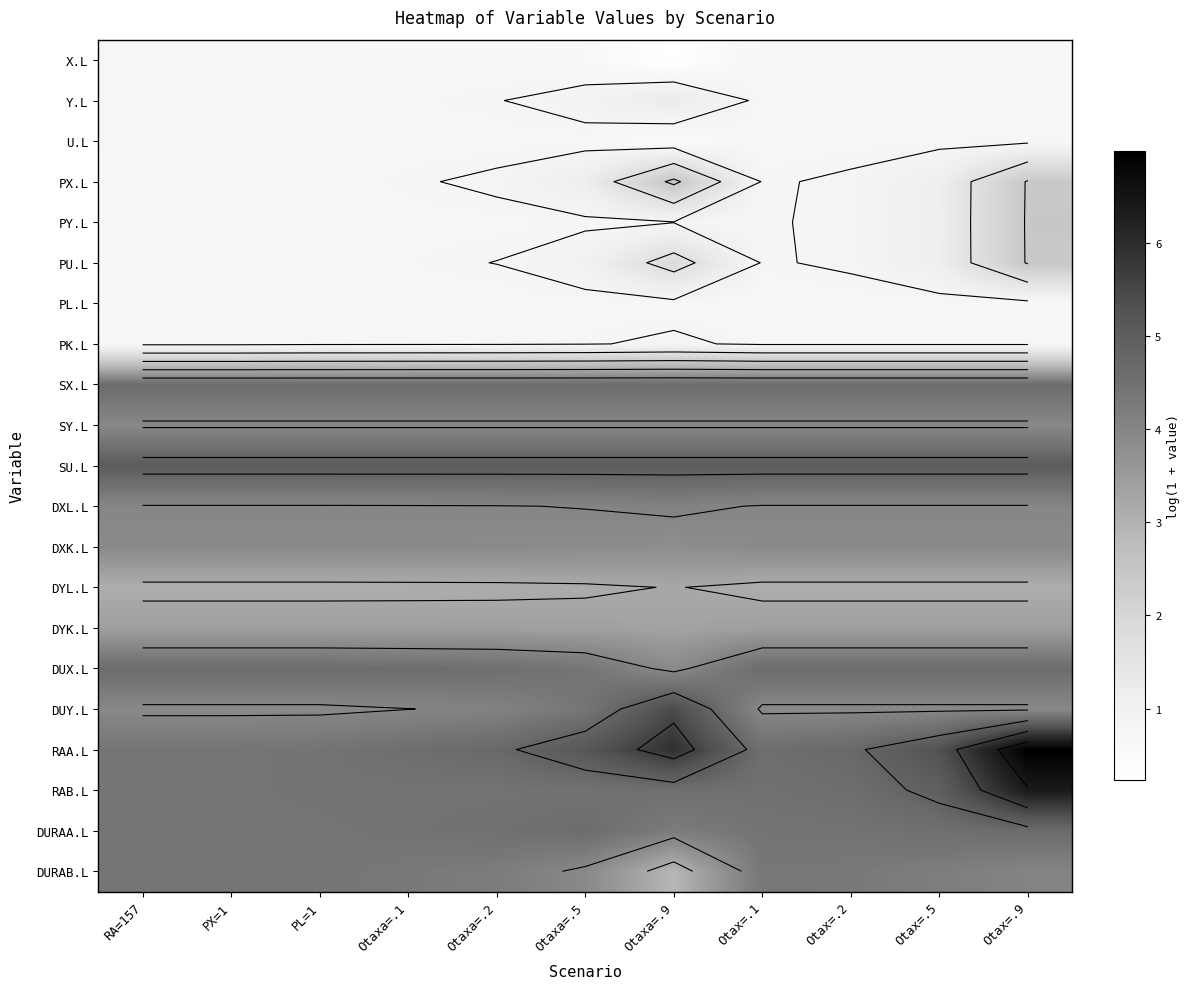

What is the lowest value of the SX.L series?

4.6